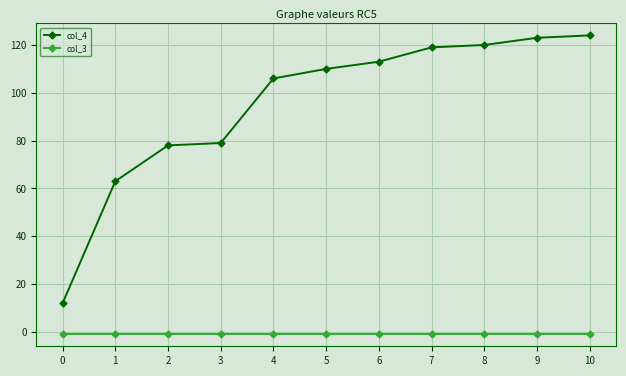

Which series has the largest total across all categories?

col_4